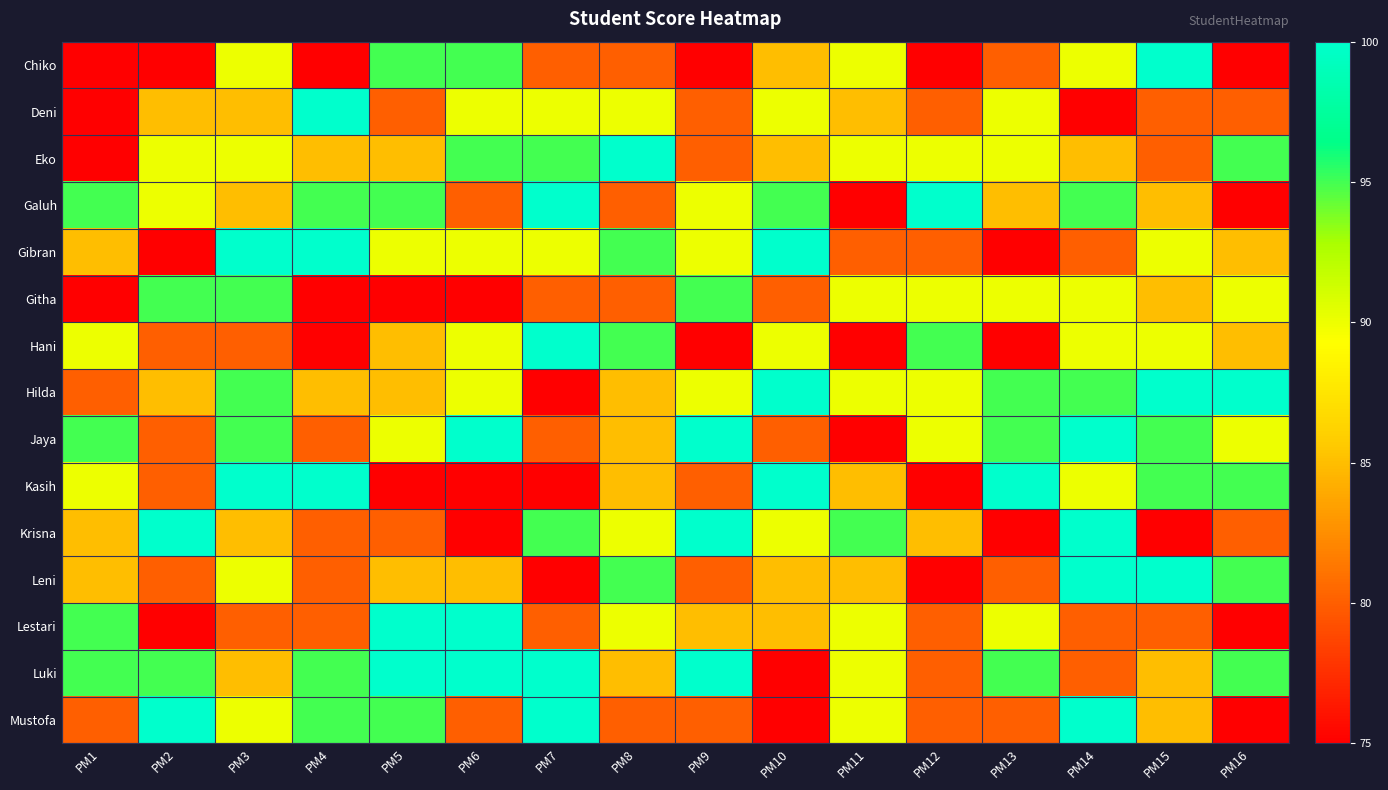

What is the spread (max minus min) of values at PM9?

25